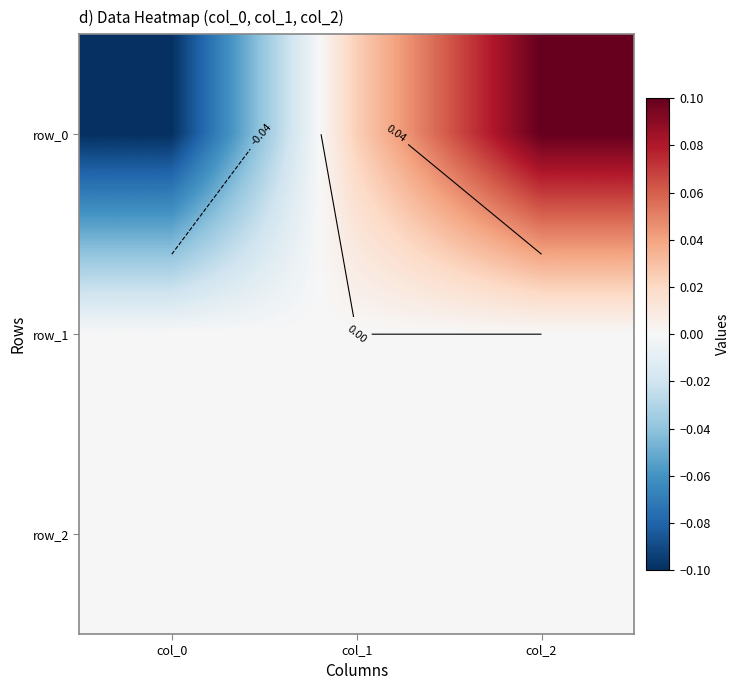

What is the total value across all series at col_0?

-0.1